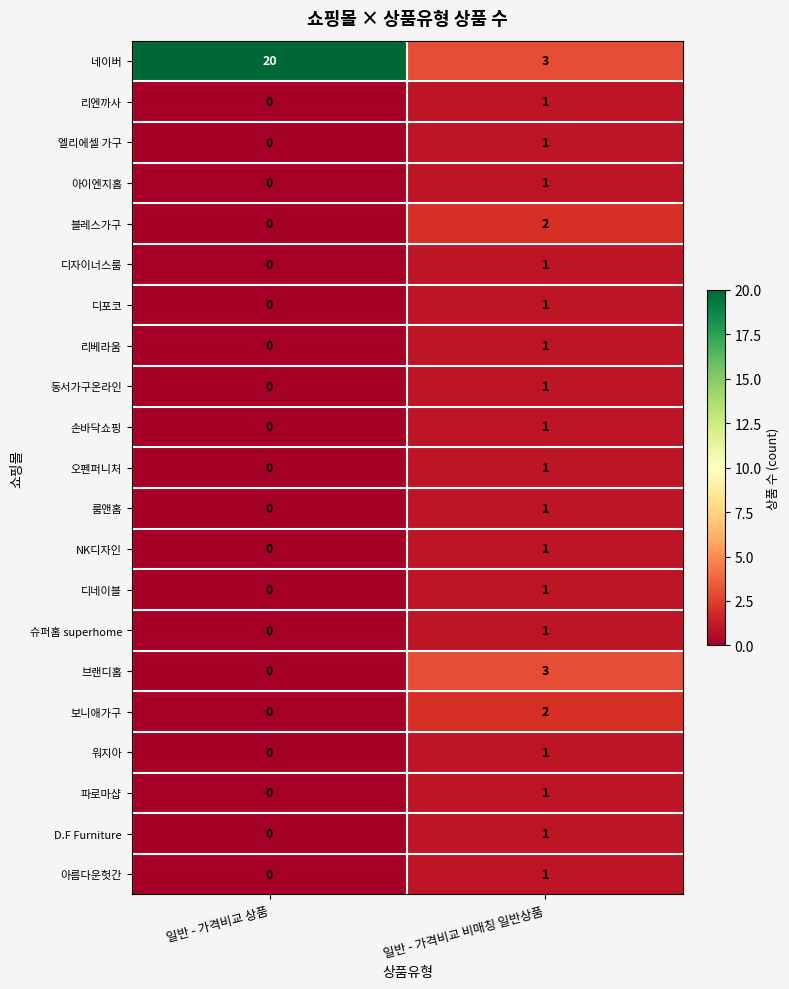

List the labels in order of 파로마샵 value, largest first.

일반 - 가격비교 비매칭 일반상품, 일반 - 가격비교 상품